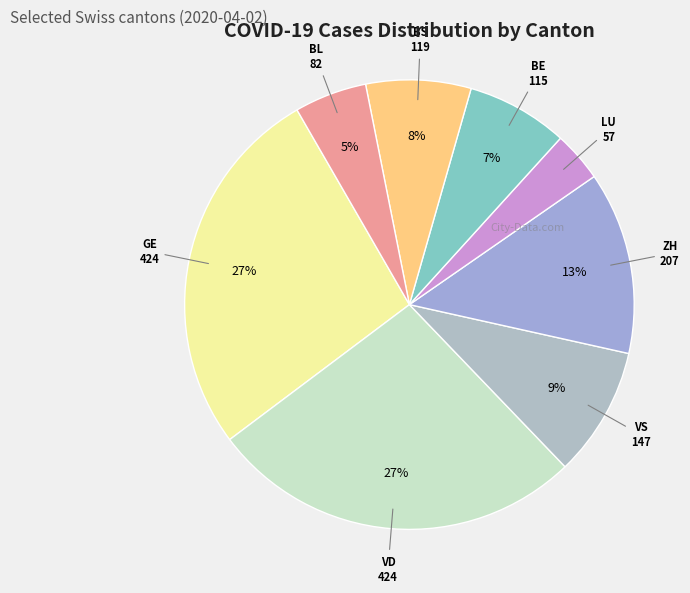

How many segments does this pie chart have?

8